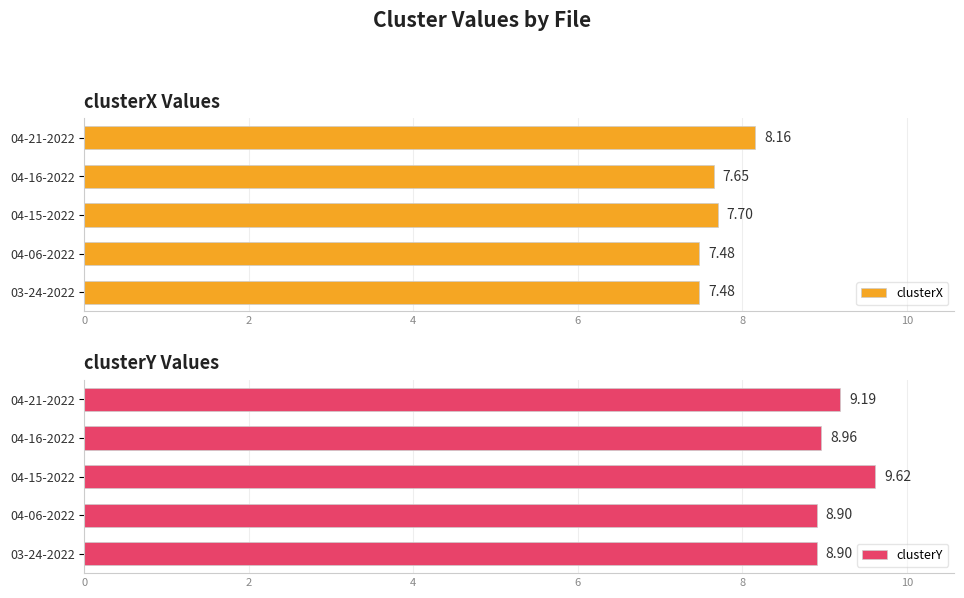

What is the value of the clusterX bar at the 4th from the left?

7.7